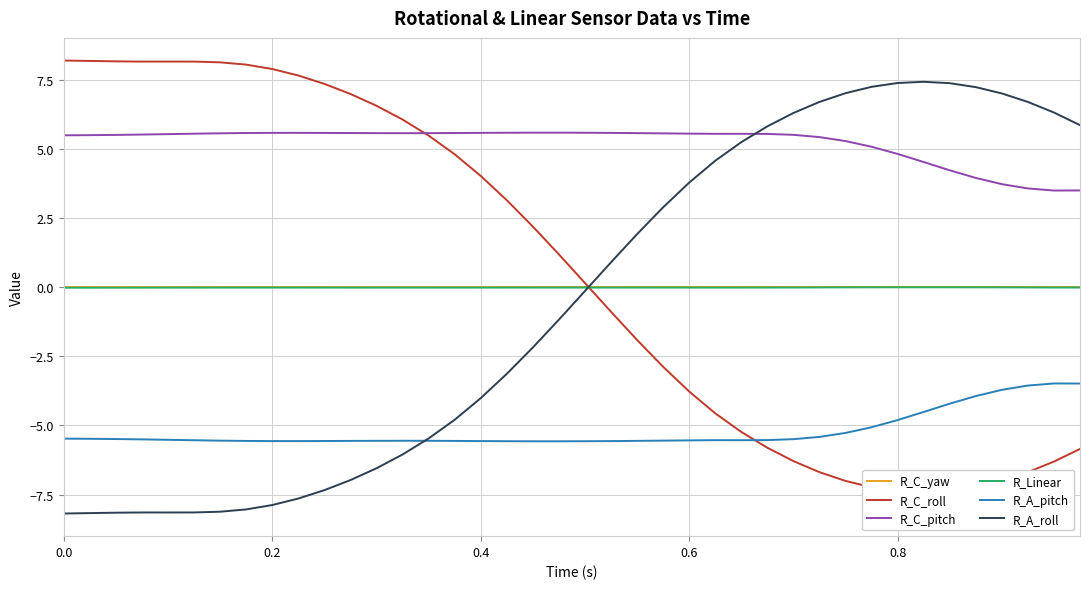

What is the sum of all R_A_roll values?

-20.8